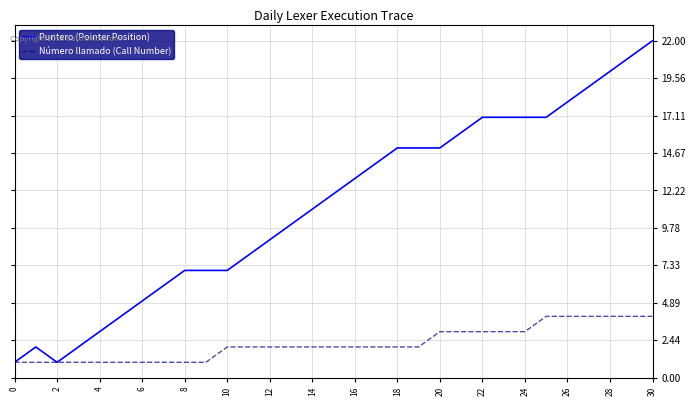

Which series has the largest total across all categories?

Puntero (Pointer Position)